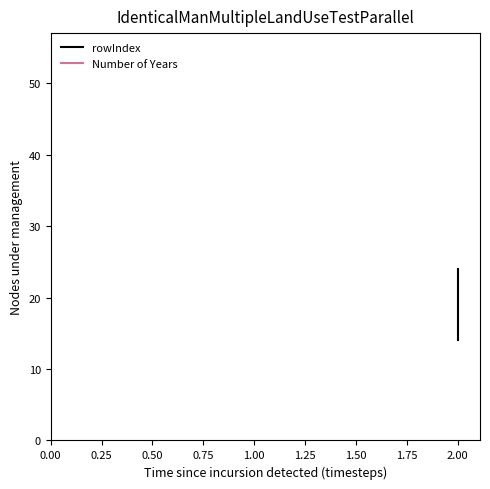

What is the value of the Number of Years point at the 1st from the left?

55